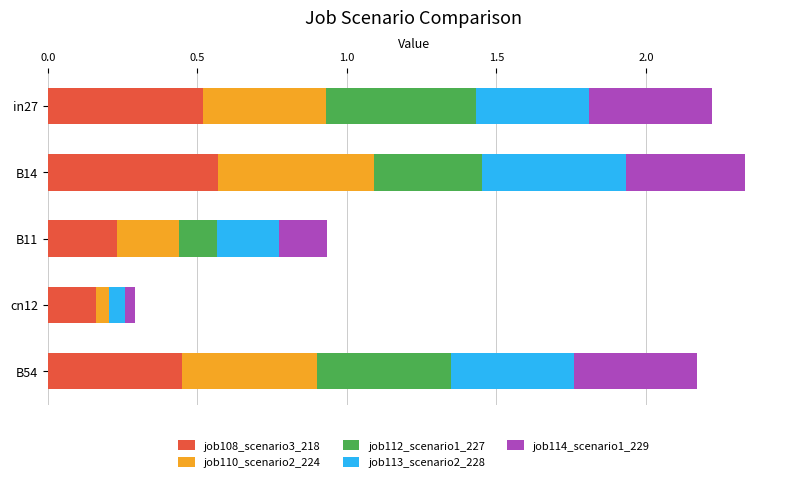

What is the total value across all series at B54?

2.2